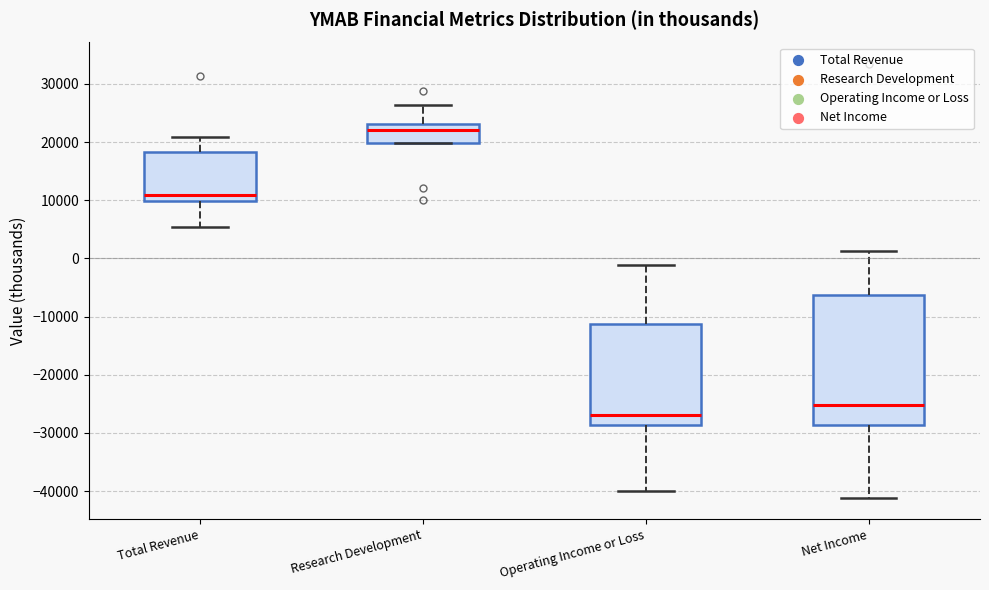

Where does the median line of the box for Research Development sit on the y-axis? The values are not printed on the chart, so give them approximately, as read against the axis.

22000